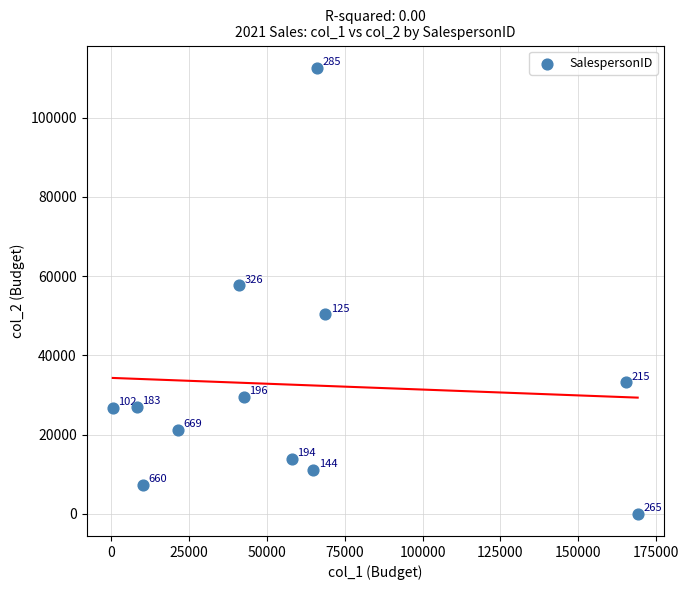

What is the average X value?

59720.8